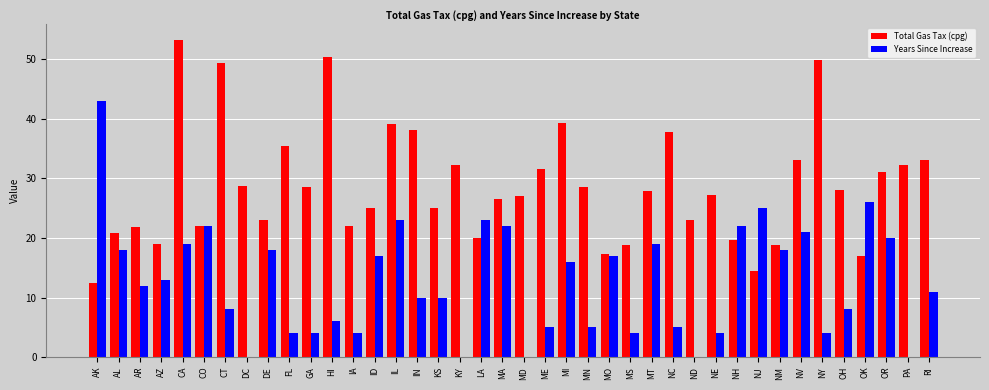

How many categories are shown in the chart?

40